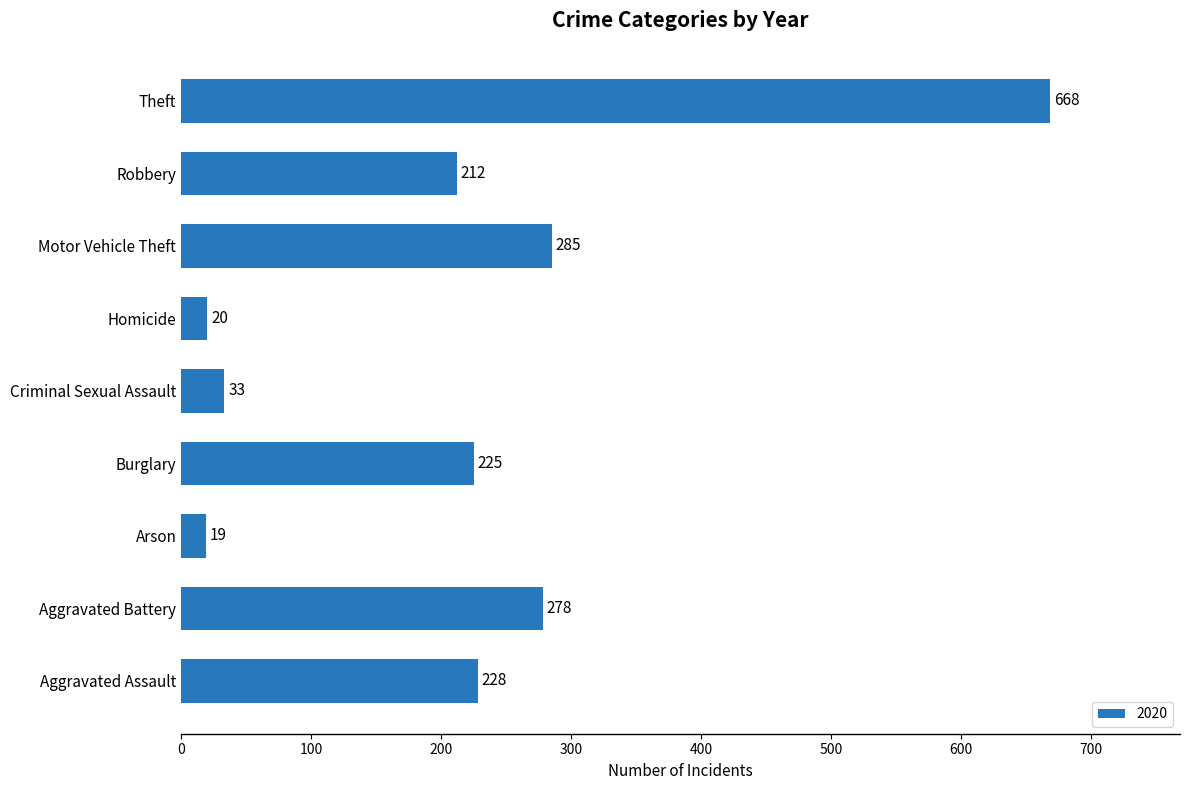

Is it true that the value at Aggravated Assault is 228?

True